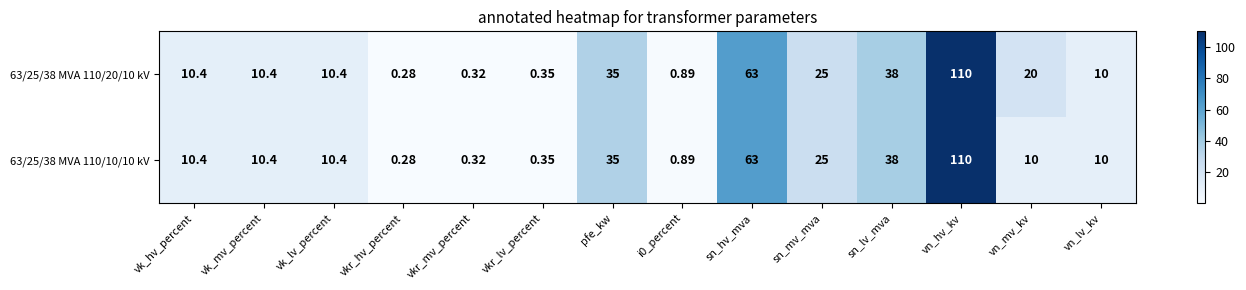

At which category is the sum across all series the highest?

vn_hv_kv